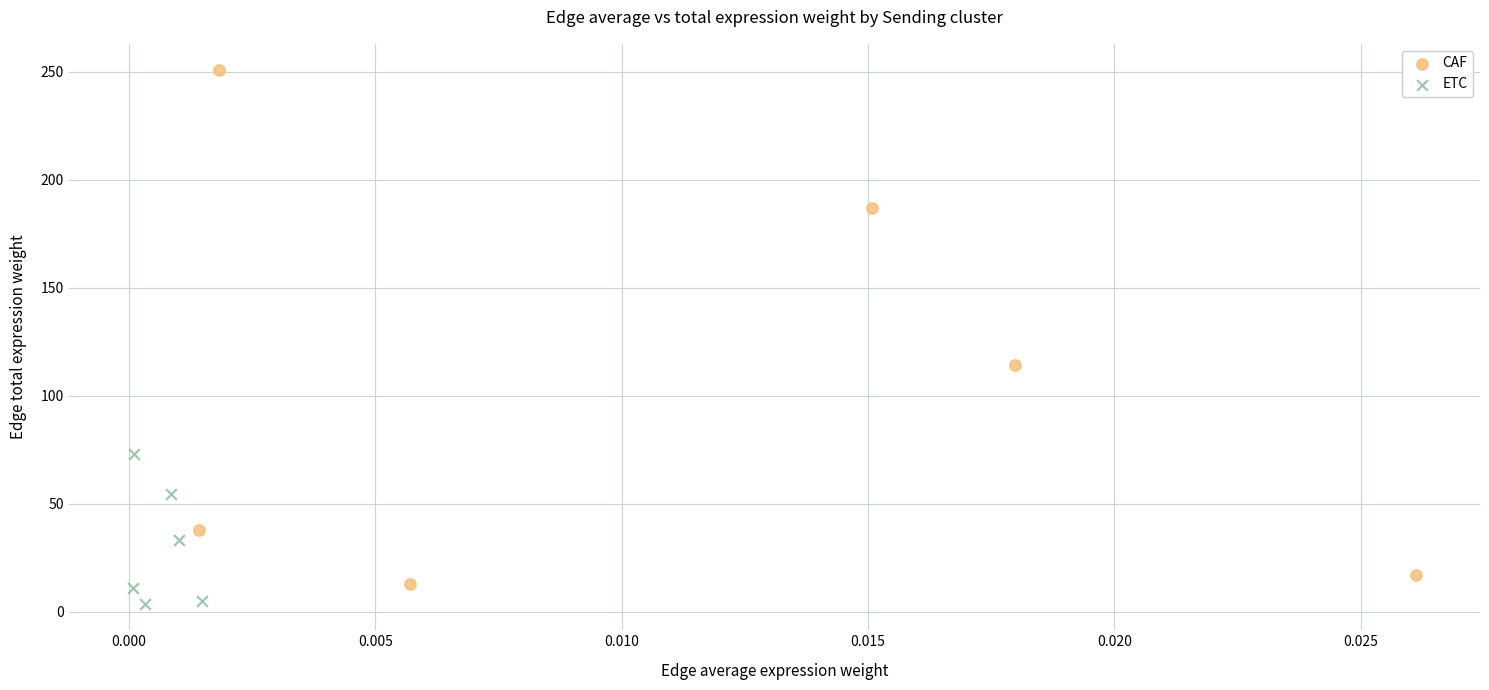

Which series contains the highest Y value?

CAF